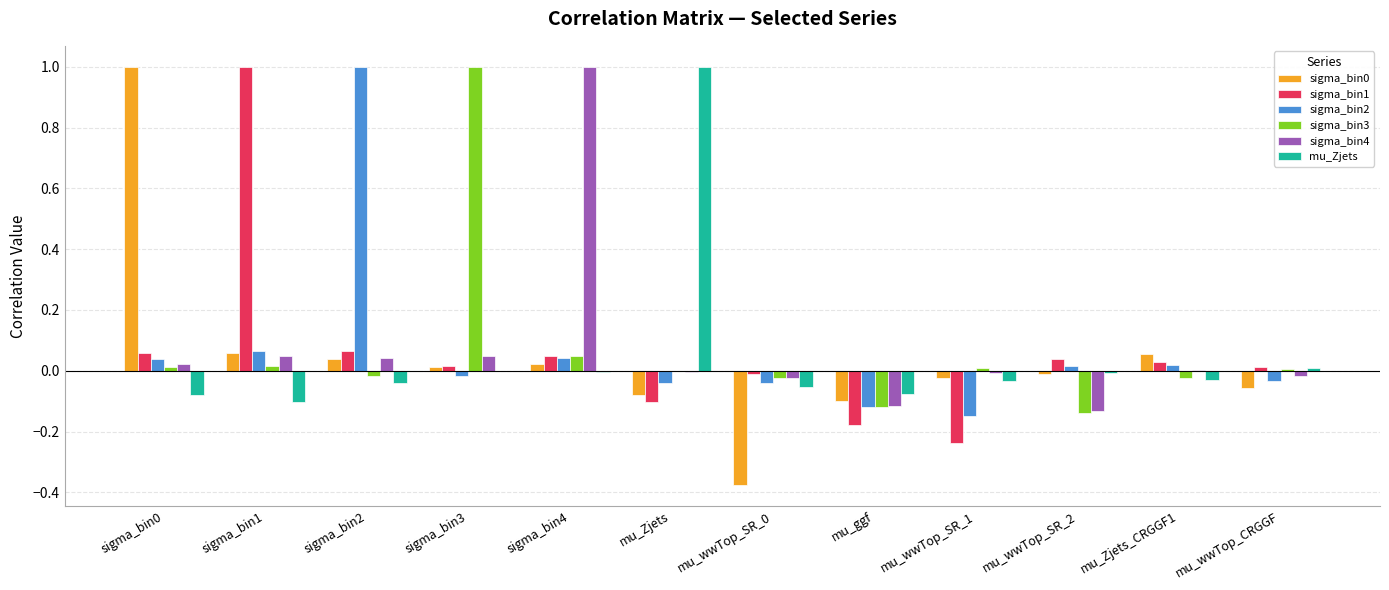

True or false: sigma_bin2 has a value of -0.0 at mu_wwTop_SR_1.

False